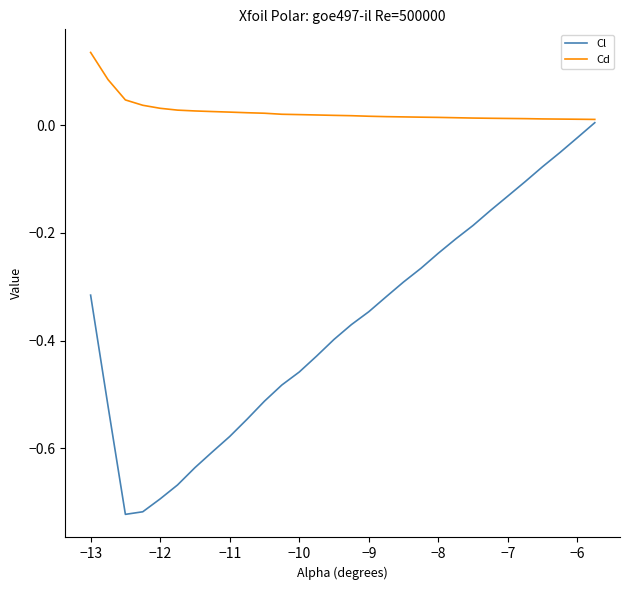

How many distinct data groups are displayed?

2